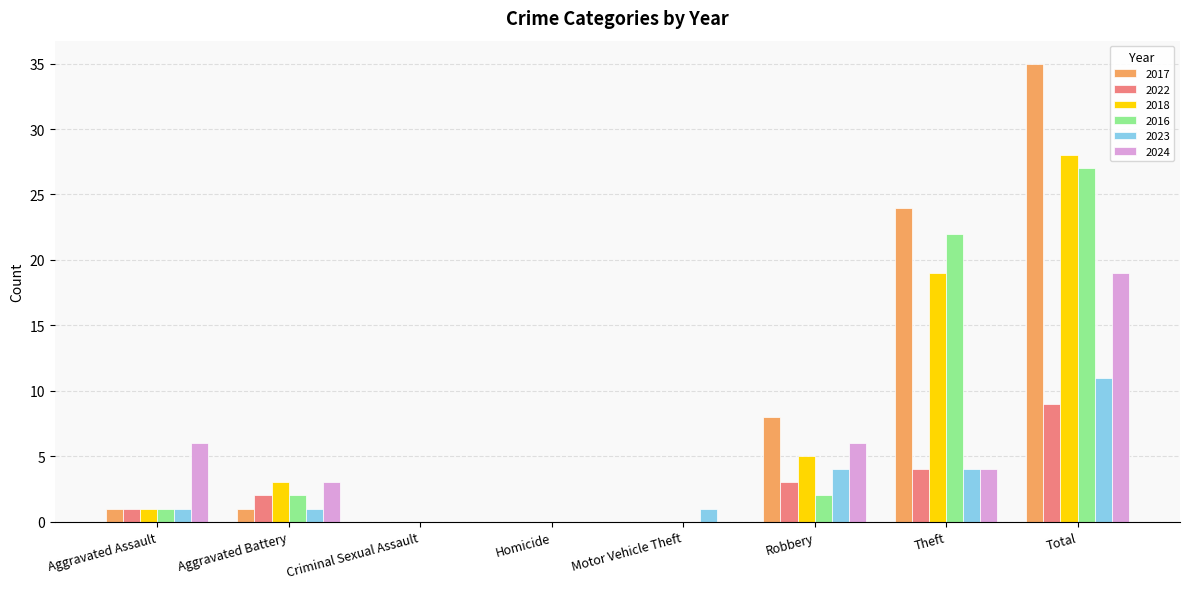

Between Aggravated Assault and Motor Vehicle Theft, which series saw the biggest shift?

2024